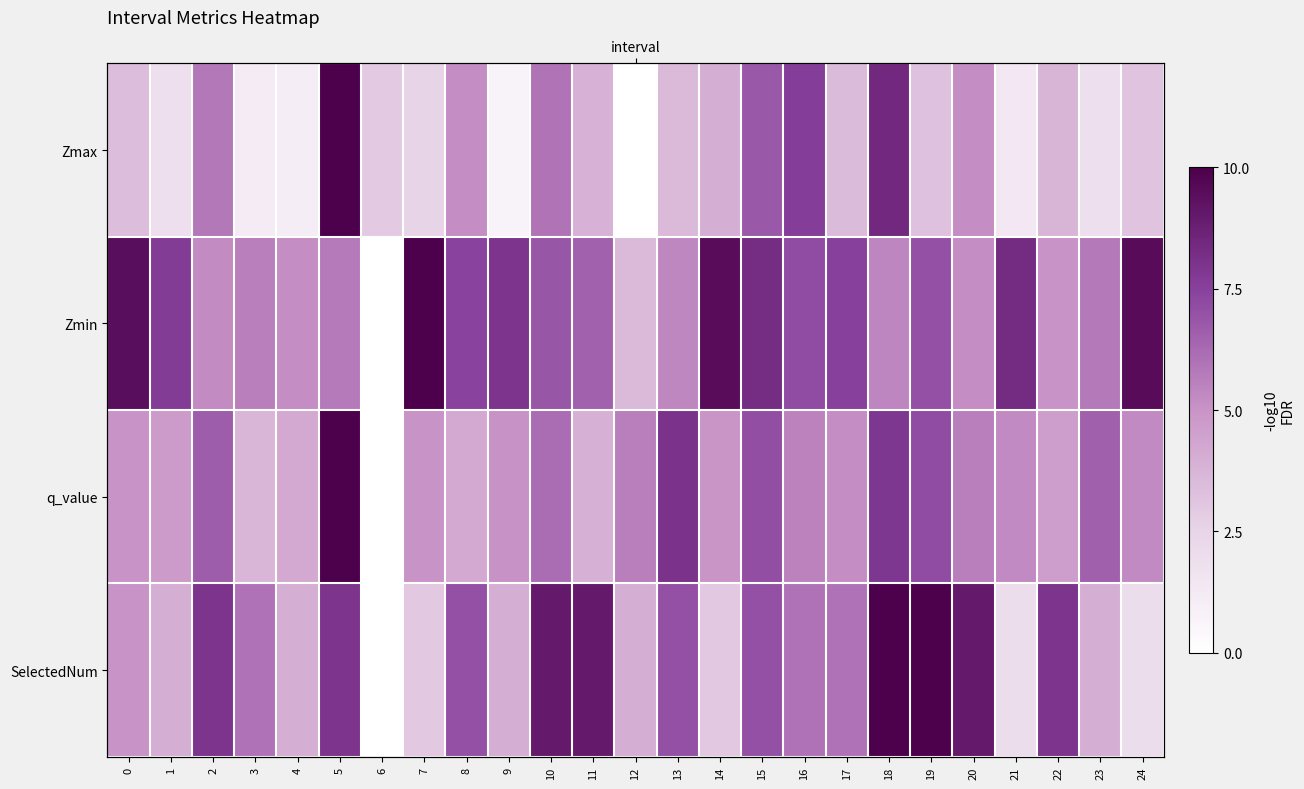

Which series has the widest spread of values?

Zmax